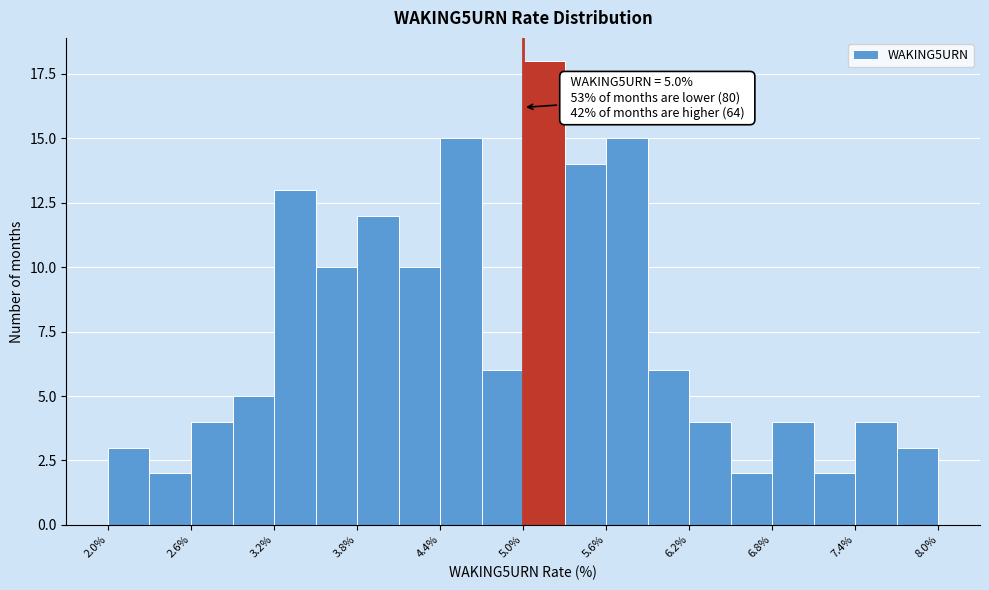

Around what value on the x-axis is the tallest bar? Give the approximate position of its centre, as read against the axis.

5.2